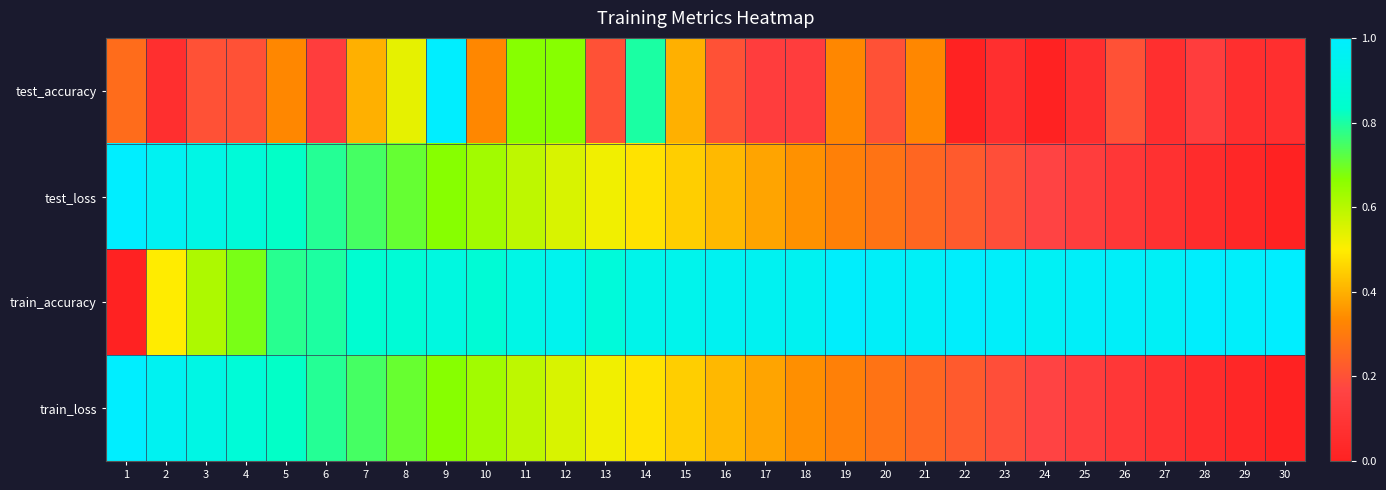

At which category is the sum across all series the highest?

9